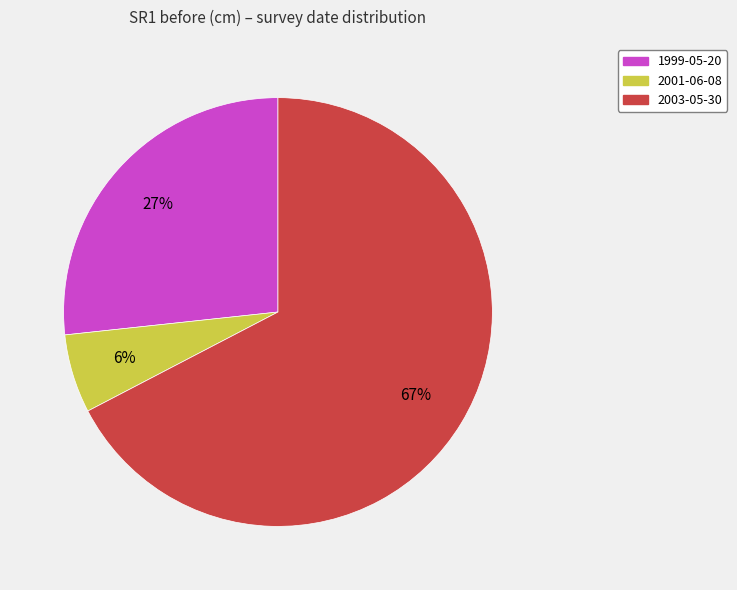

To the nearest percent, what is the average slice percentage?

33%